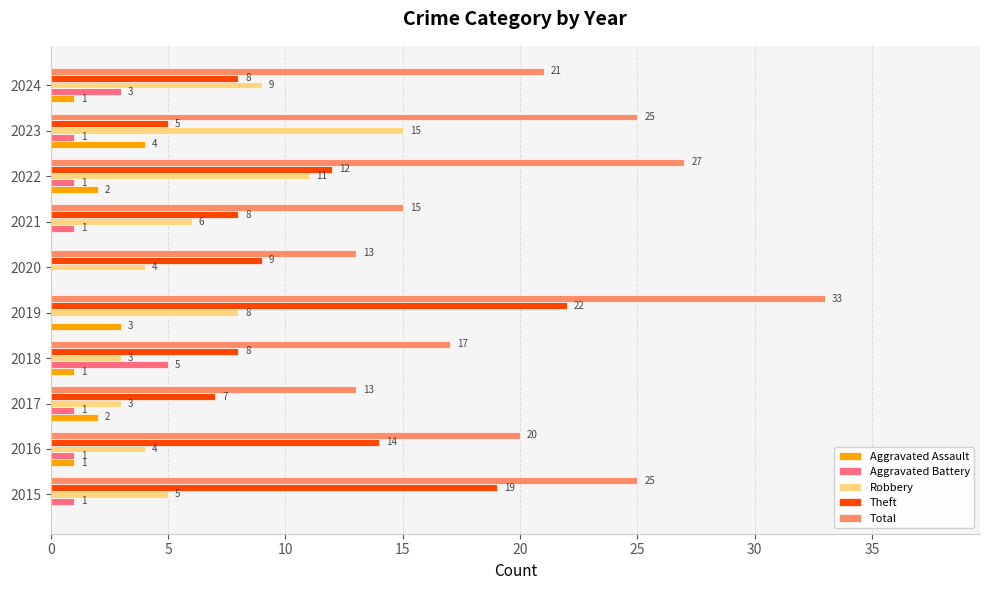

At which label is Robbery closest to 9?

2024